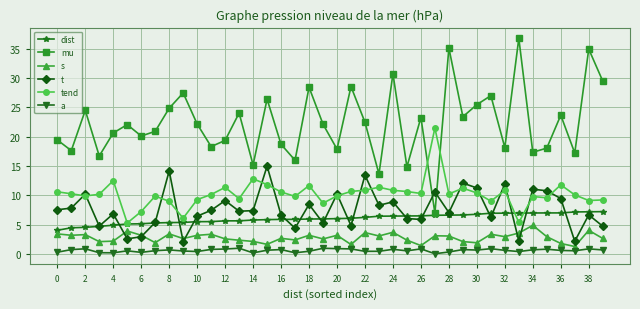

True or false: mu has more than 1 interior local peaks.

True